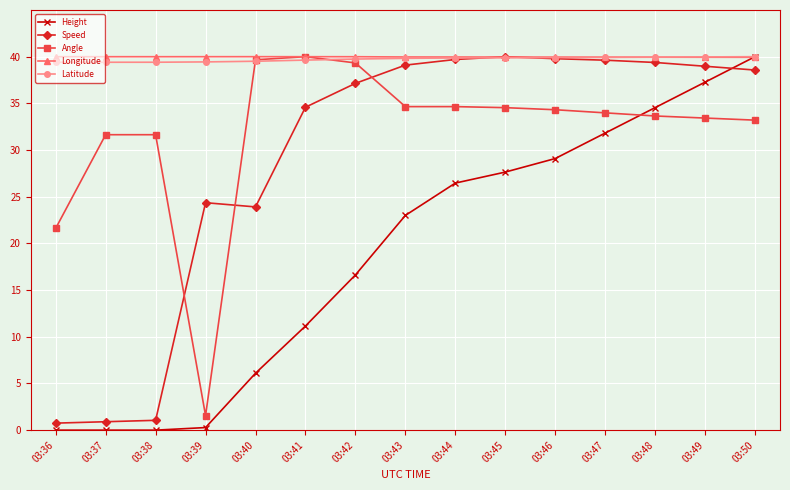

Which series ends up on top after the final intersection of Angle and Speed?

Speed